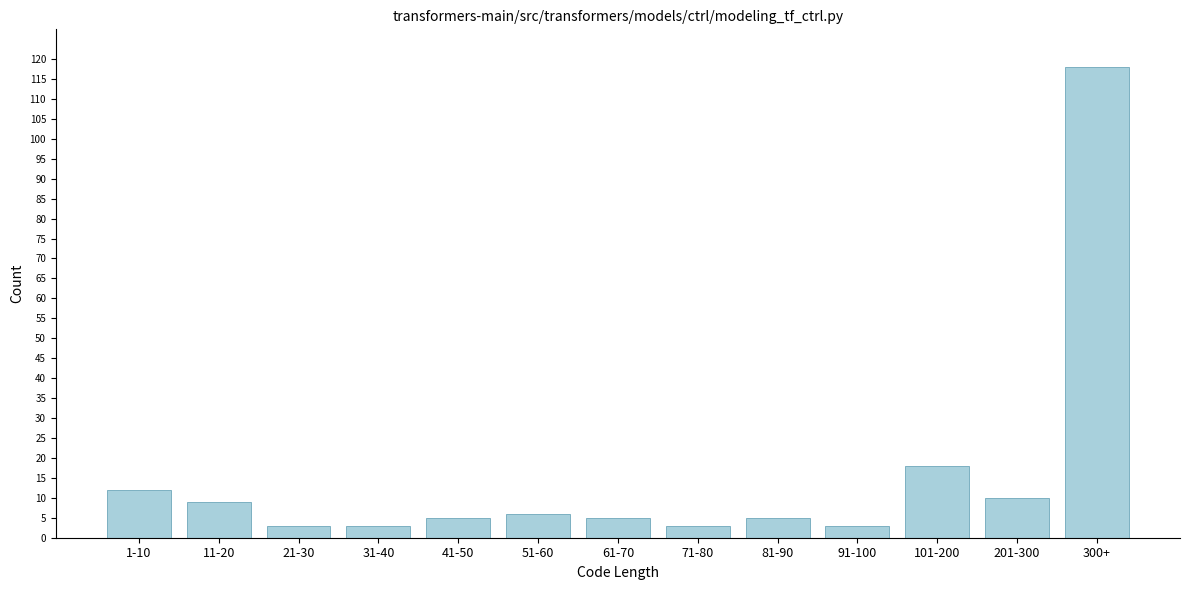

Reading left to right, list all the values displayed in this chart.

12	9	3	3	5	6	5	3	5	3	18	10	118